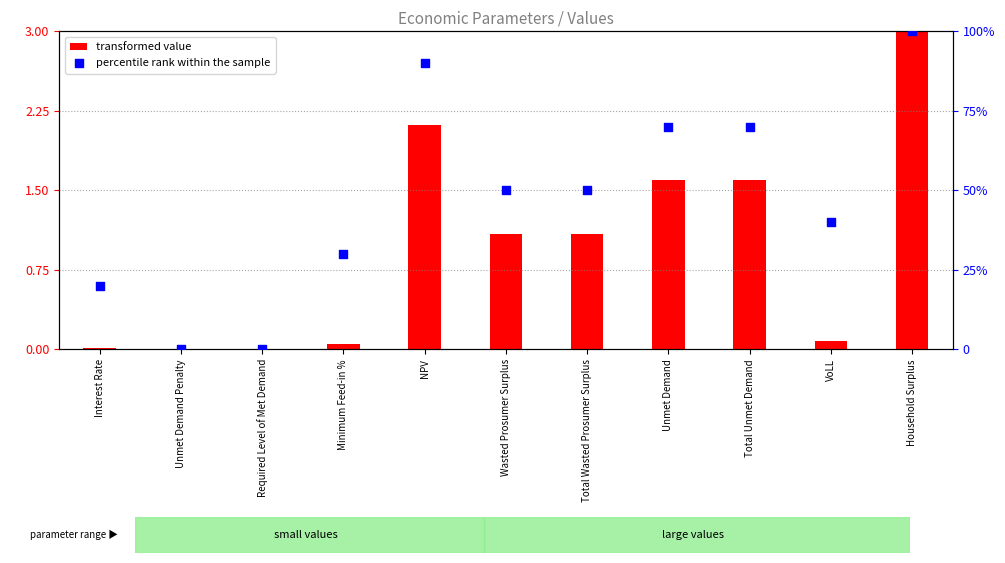

Is the value of transformed value at VoLL greater than the value of percentile rank within the sample at Minimum Feed-in %?

No